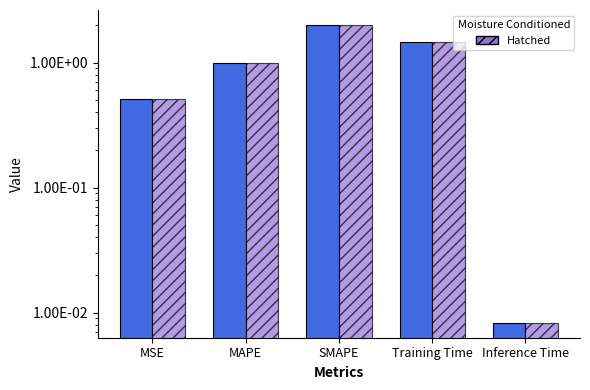

Reading right to left, extract all data points from this chart.

col_1: 0.0	1.5	2.0	1.0	0.5
col_1 (Hatched): 0.0	1.5	2.0	1.0	0.5